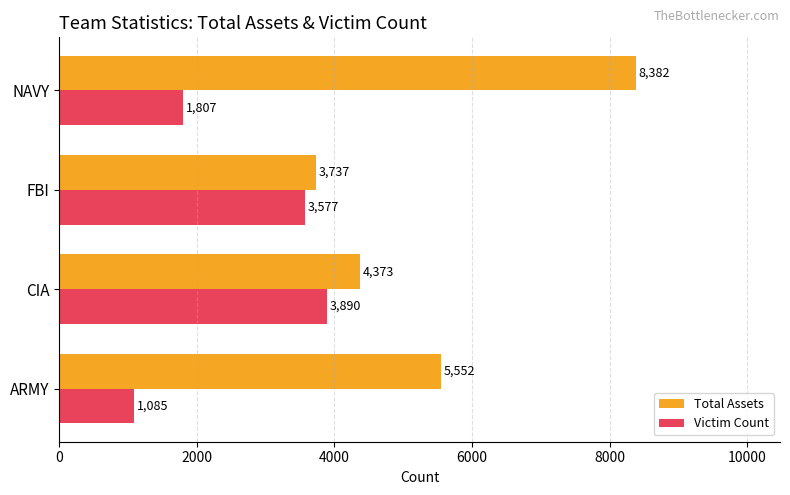

The value of Victim Count at CIA is 3890. True or false?

True